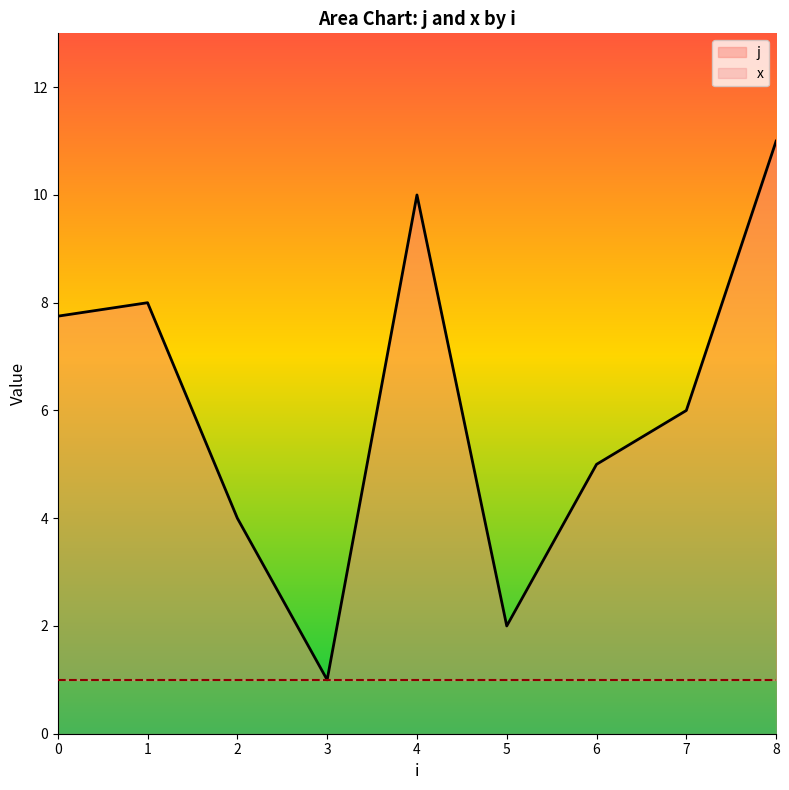

What is the total value across all series at 8?

11.0